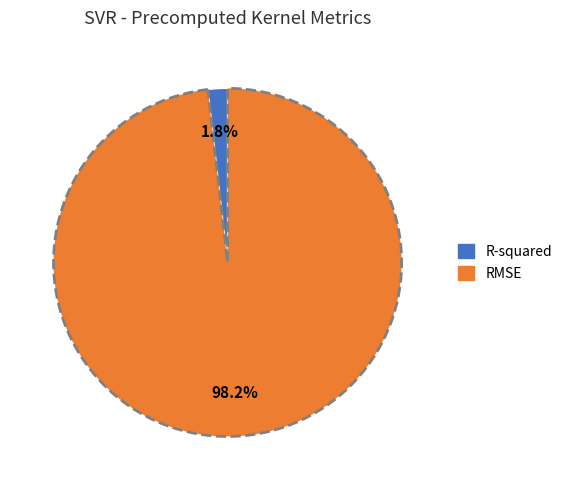

To the nearest percent, what is the average slice percentage?

50%